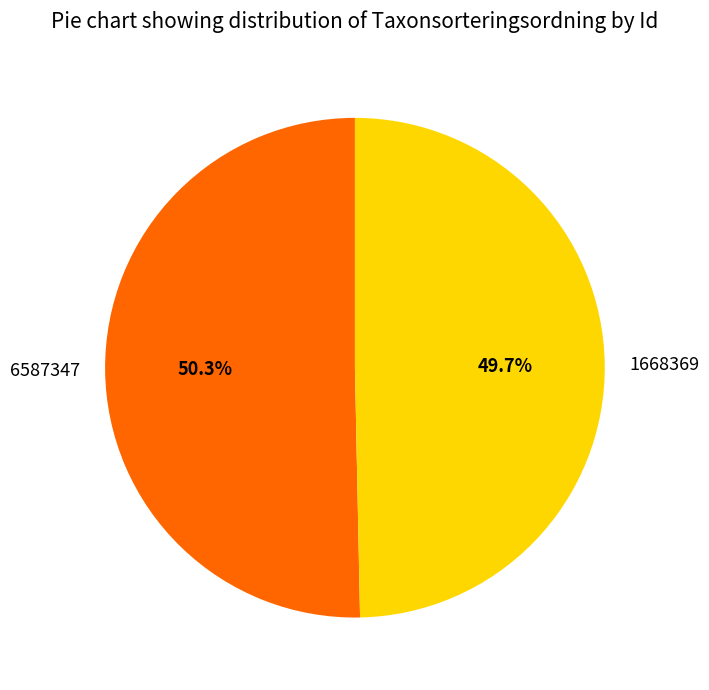

What is the ratio of the value at 1668369 to the value at 6587347?

1.0